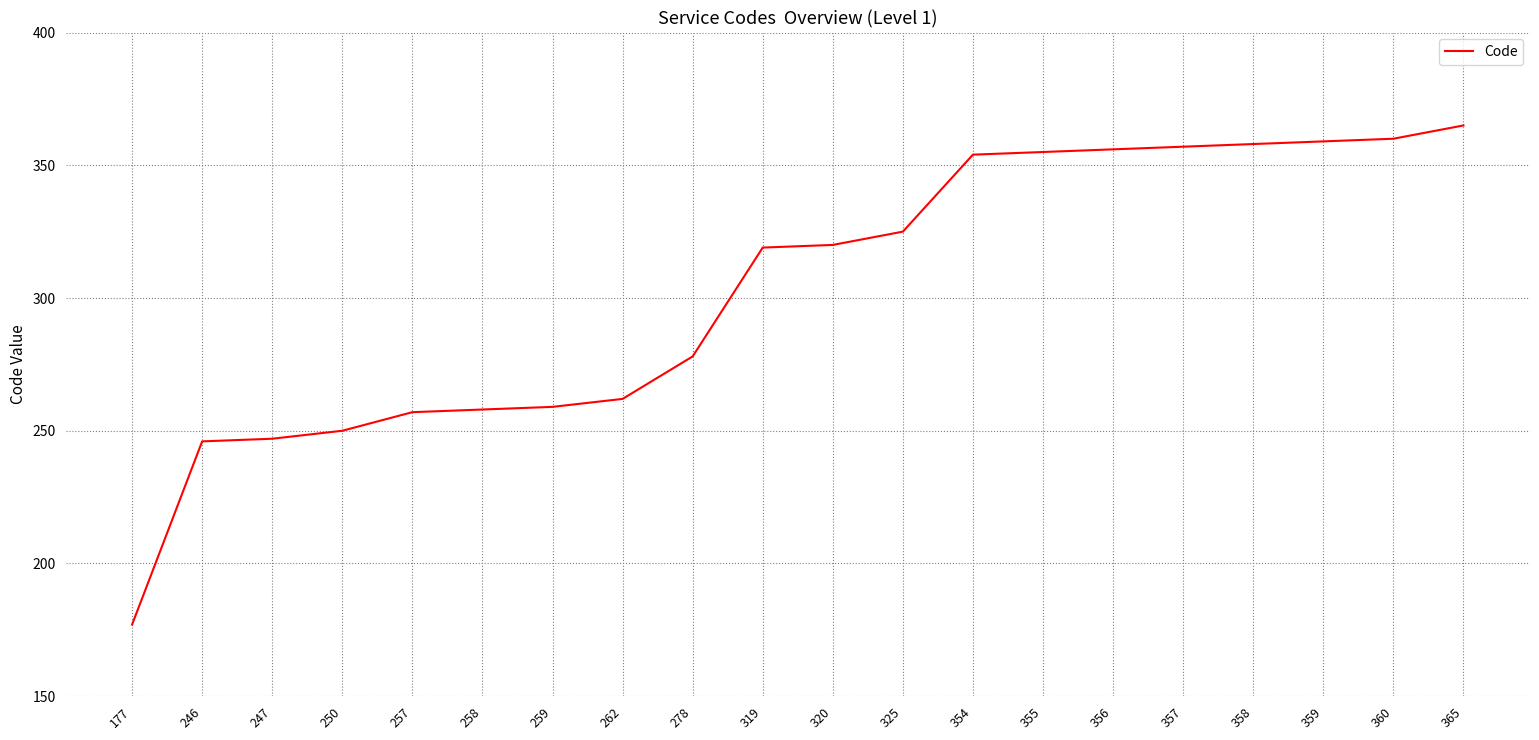

The value at 250 is 250. True or false?

True